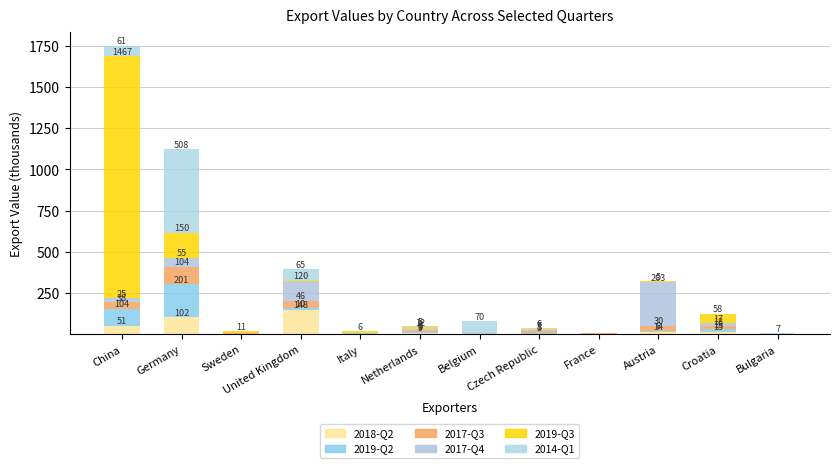

Are the bars horizontal?

No